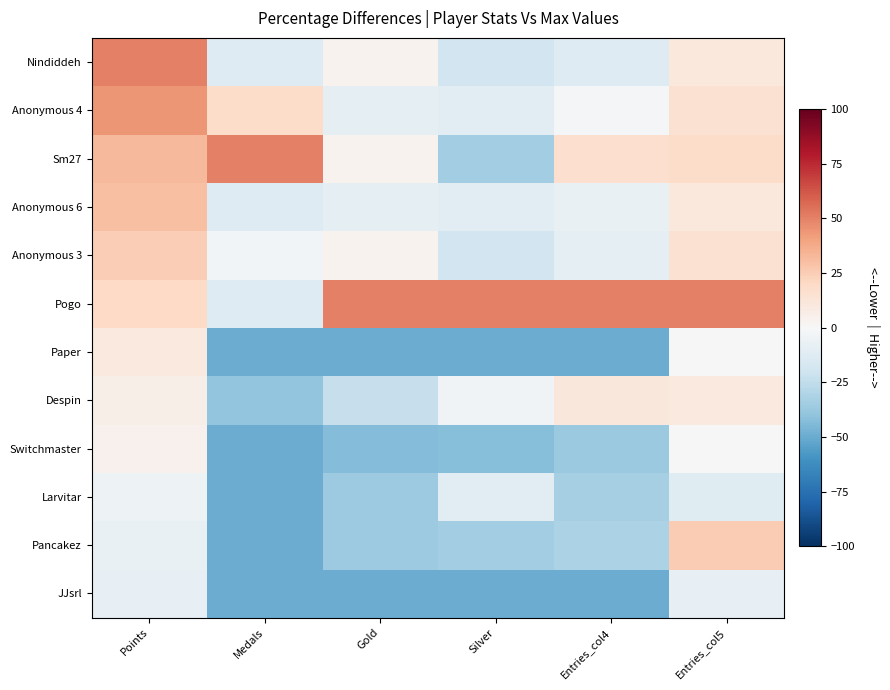

Reading right to left, transcribe all the data shown in this chart.

Nindiddeh: Entries_col5=10.9	Entries_col4=-13.0	Silver=-19.2	Gold=3.3	Medals=-13.2	Points=50.0
Anonymous 4: Entries_col5=15.2	Entries_col4=-1.9	Silver=-11.5	Gold=-10.0	Medals=18.4	Points=43.8
Sm27: Entries_col5=18.1	Entries_col4=16.7	Silver=-34.6	Gold=3.3	Medals=50.0	Points=32.5
Anonymous 6: Entries_col5=10.9	Entries_col4=-7.4	Silver=-11.5	Gold=-10.0	Medals=-13.2	Points=30.4
Anonymous 3: Entries_col5=15.2	Entries_col4=-9.3	Silver=-19.2	Gold=3.3	Medals=-2.6	Points=24.7
Pogo: Entries_col5=50.0	Entries_col4=50.0	Silver=50.0	Gold=50.0	Medals=-13.2	Points=19.8
Paper: Entries_col5=0.7	Entries_col4=-50.0	Silver=-50.0	Gold=-50.0	Medals=-50.0	Points=9.5
Despin: Entries_col5=9.4	Entries_col4=11.1	Silver=-3.8	Gold=-23.3	Medals=-39.5	Points=6.0
Switchmaster: Entries_col5=0.7	Entries_col4=-37.0	Silver=-42.3	Gold=-43.3	Medals=-50.0	Points=4.3
Larvitar: Entries_col5=-12.3	Entries_col4=-33.3	Silver=-11.5	Gold=-36.7	Medals=-50.0	Points=-5.0
Pancakez: Entries_col5=25.4	Entries_col4=-31.5	Silver=-34.6	Gold=-36.7	Medals=-50.0	Points=-7.5
JJsrl: Entries_col5=-8.0	Entries_col4=-50.0	Silver=-50.0	Gold=-50.0	Medals=-50.0	Points=-7.8